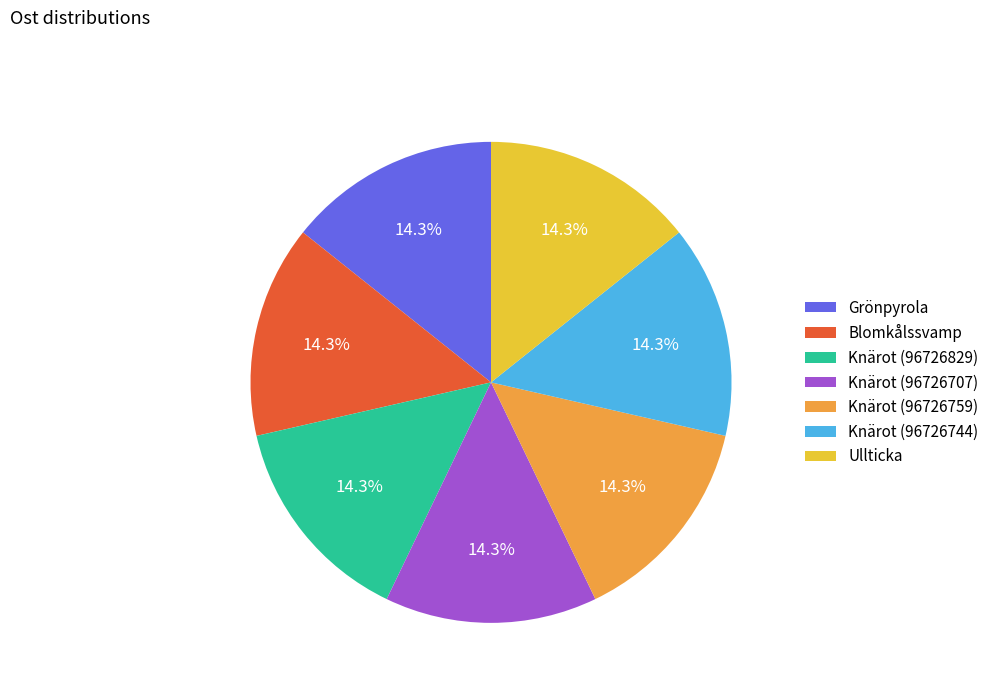

Do Knärot (96726759) and Knärot (96726707) together represent more than half of the pie?

No